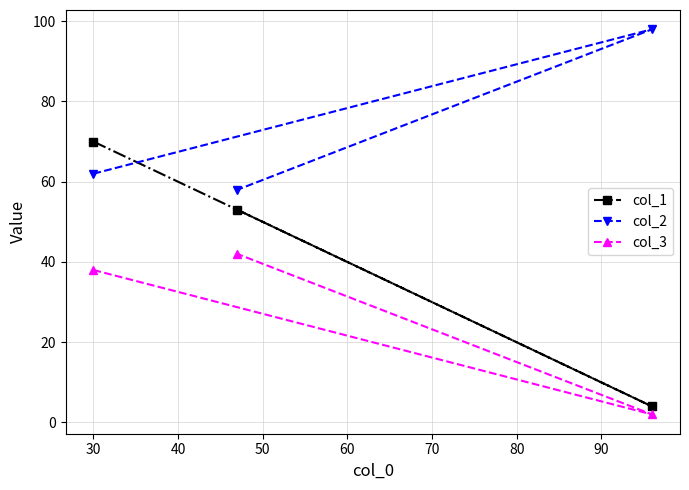

Which series has the widest spread of values?

col_1